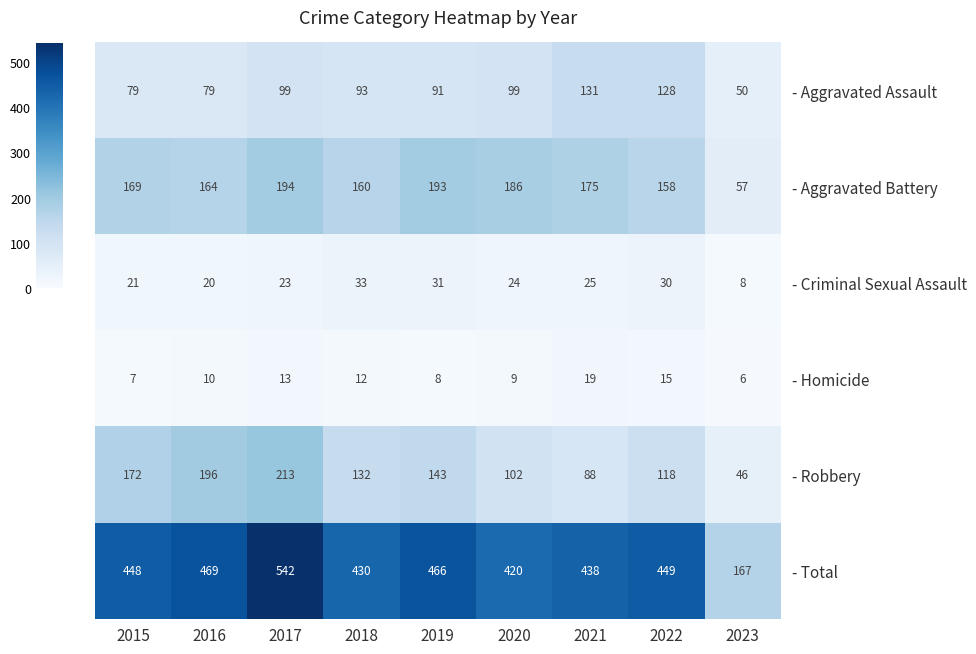

Between 2016 and 2023, which series saw the biggest shift?

- Total